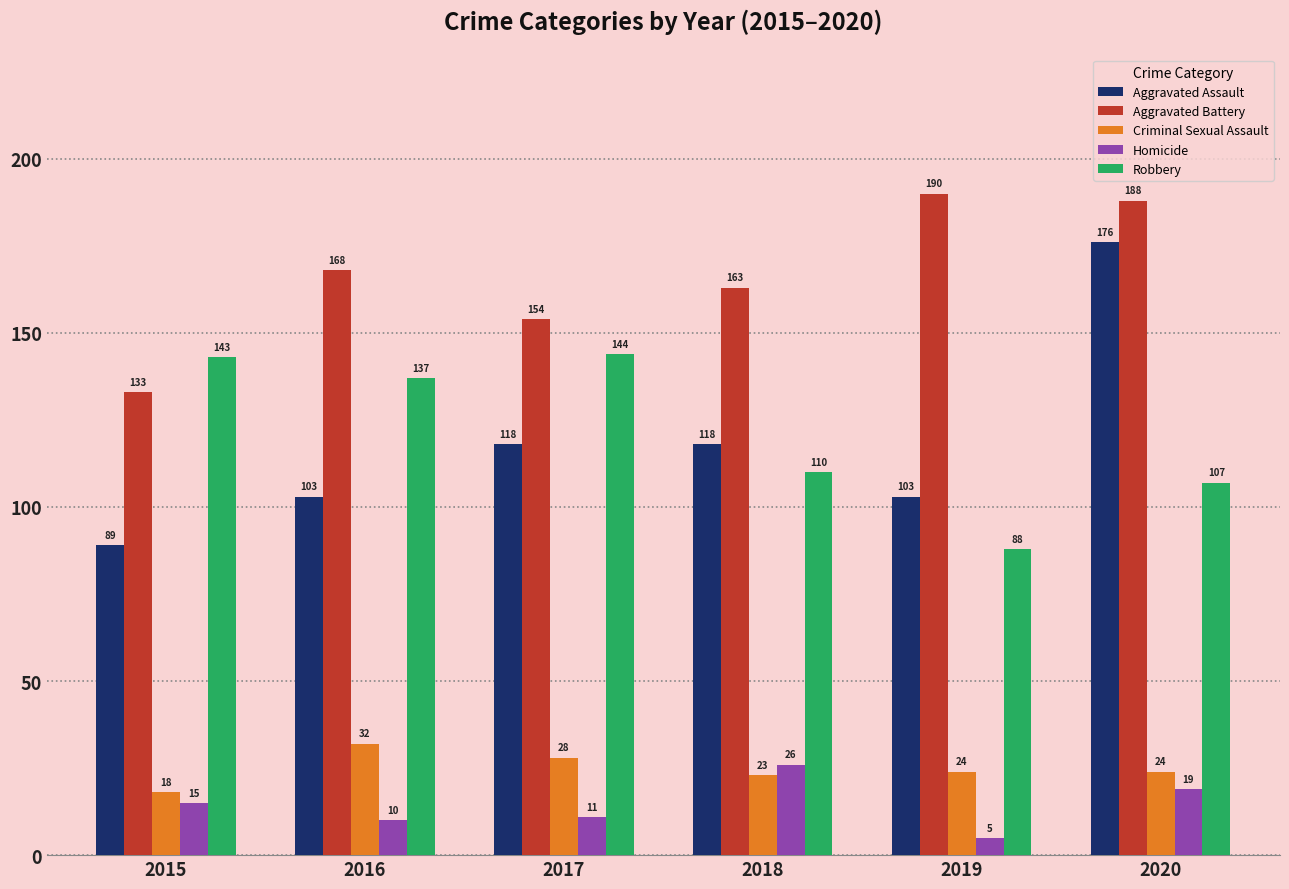

What is the value of the Criminal Sexual Assault bar at the 3rd from the left?

28